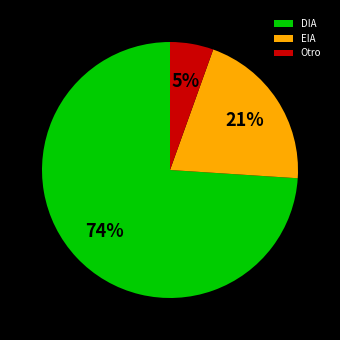

Between DIA and EIA, which is larger?

DIA